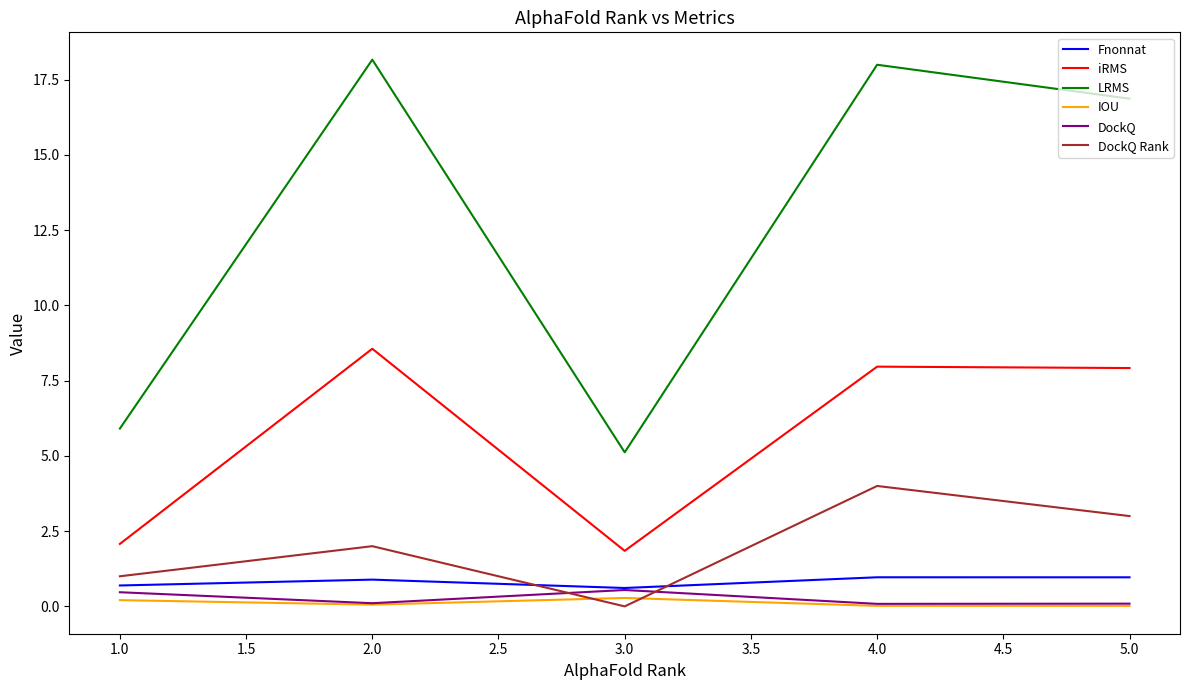

True or false: iRMS has a value of 0.8 at 1.0.

False